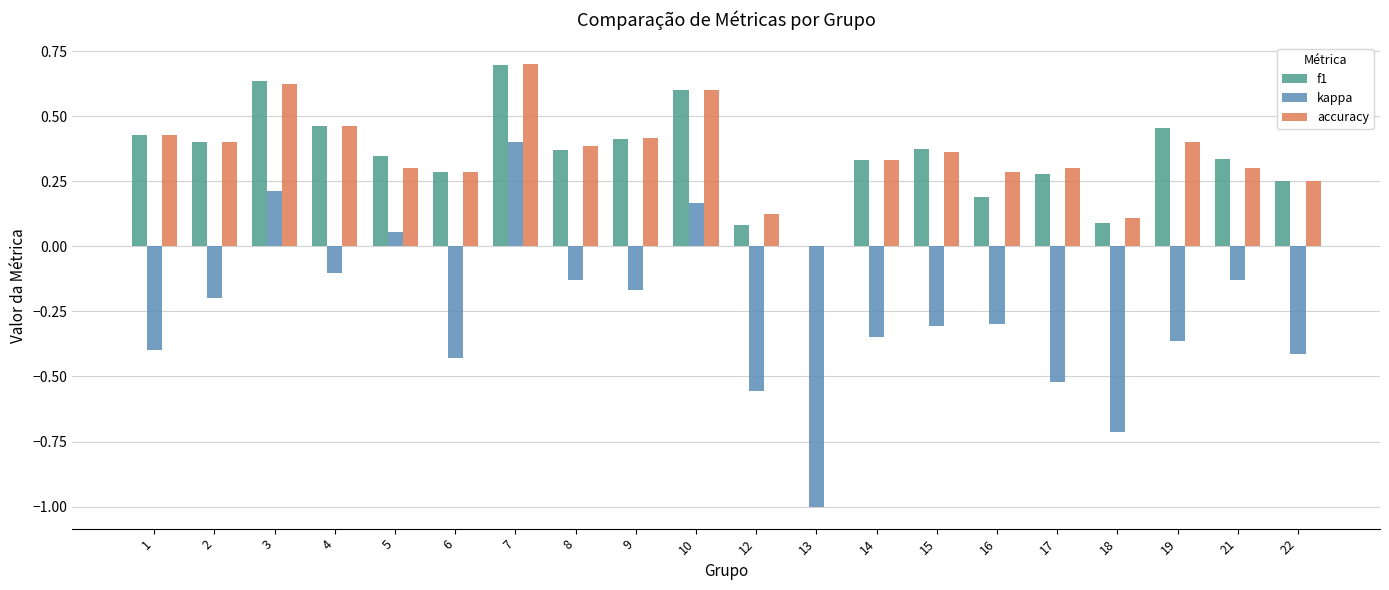

At which label does kappa first exceed 0?

3